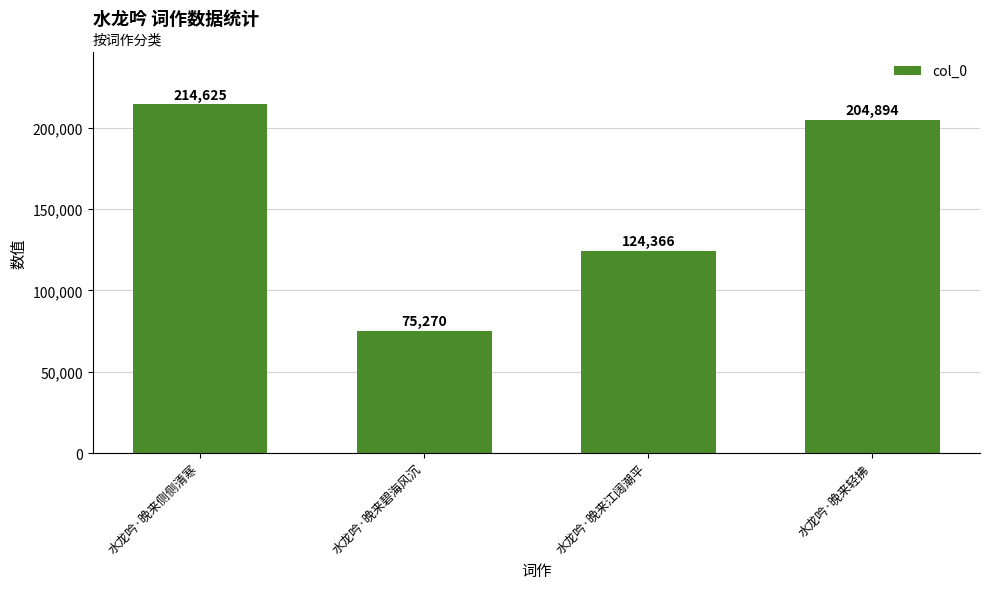

Where is the data nearest to the value 144947?

水龙吟·晚来江阔潮平